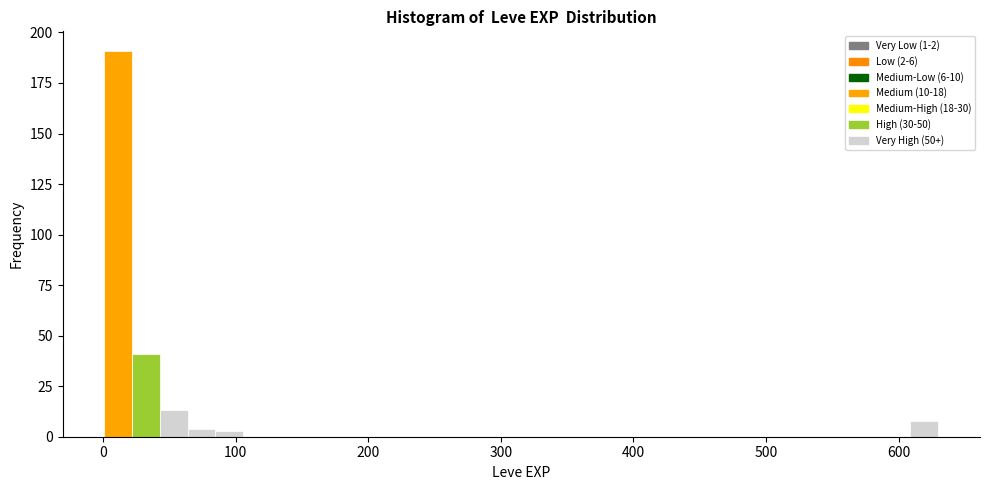

Read against the x-axis, roughly where is the centre of the tallest bar?

10